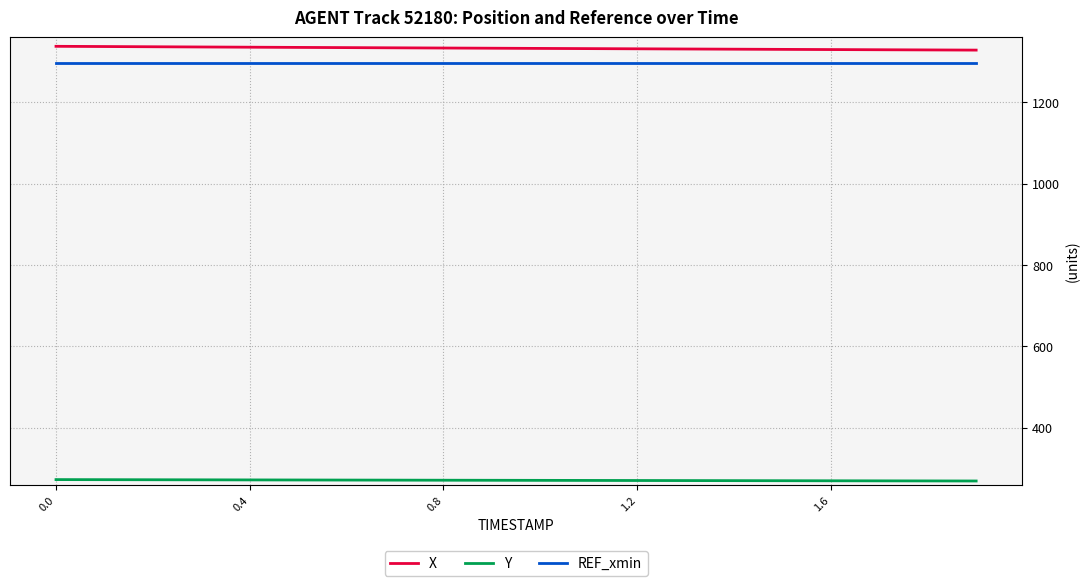

What is the smallest value displayed?

268.7